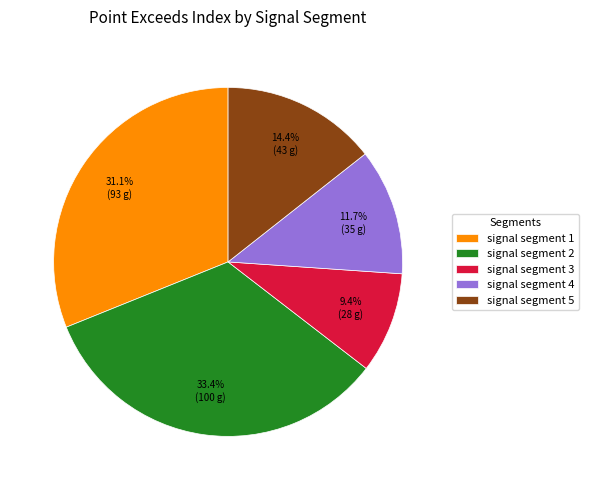

To the nearest percent, what is the difference between the signal segment 3 and signal segment 5 slice percentages?

5%